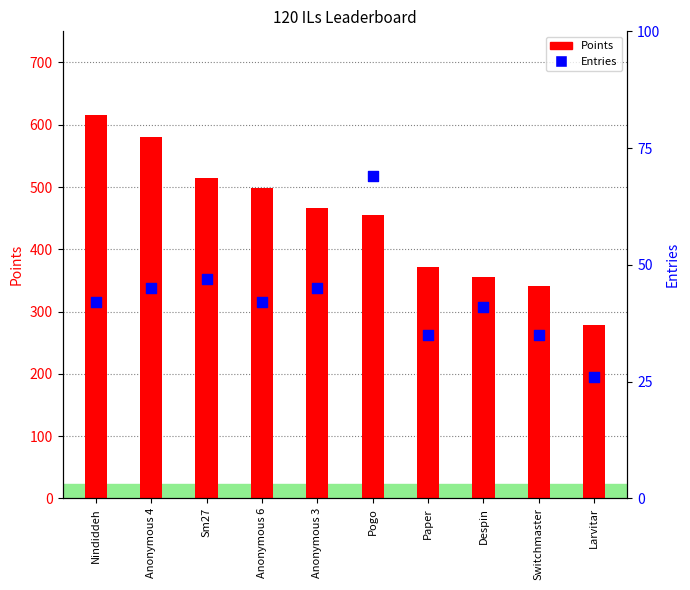

At how many categories does at least one series exceed 283?

9